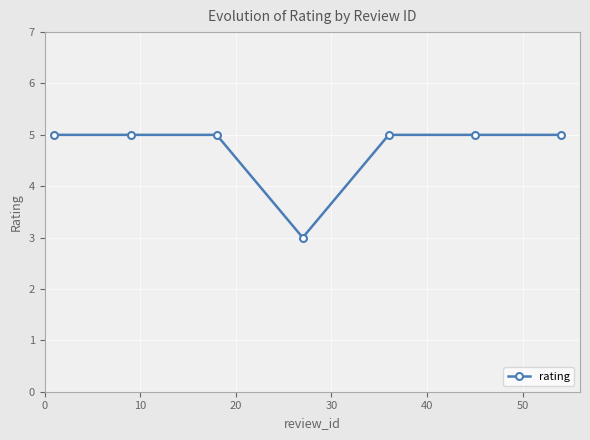

Is this an area chart (filled region under the line)?

No